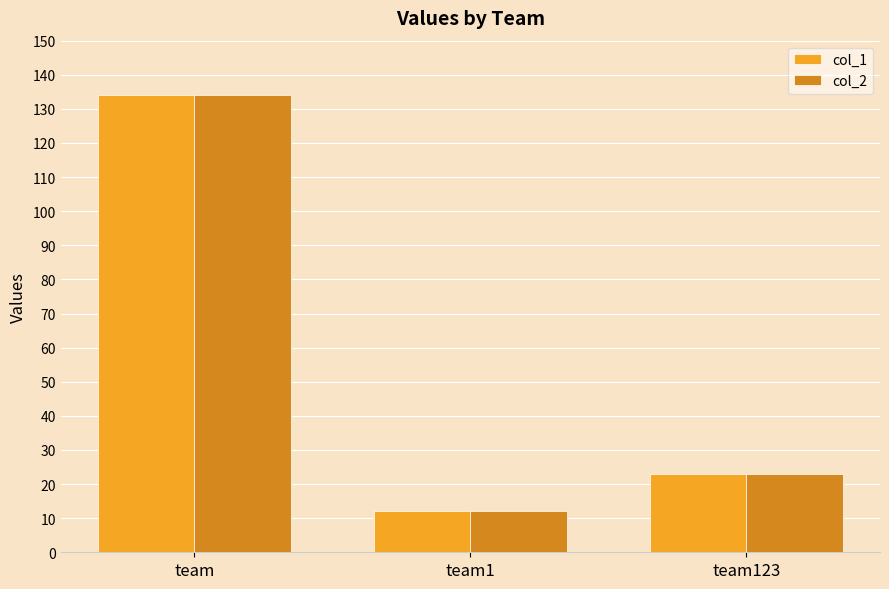

Is the value of col_1 at team123 greater than the value of col_2 at team?

No